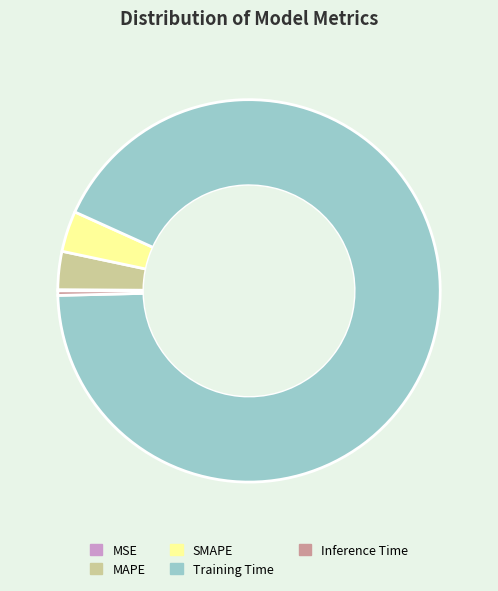

Is the sum of Inference Time and Training Time greater than half?

Yes